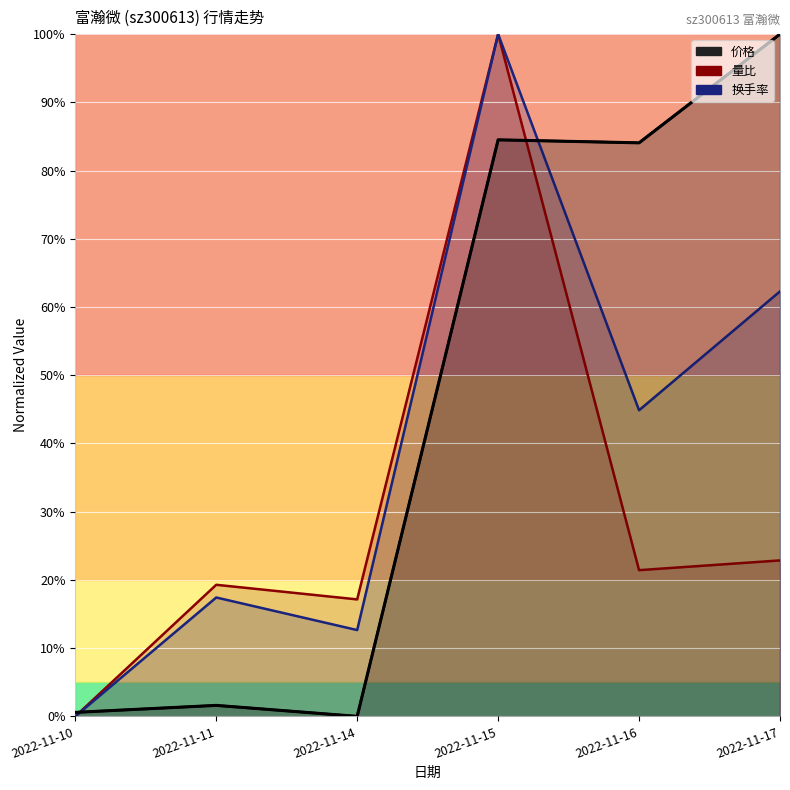

What is the maximum value for 量比?

100.0